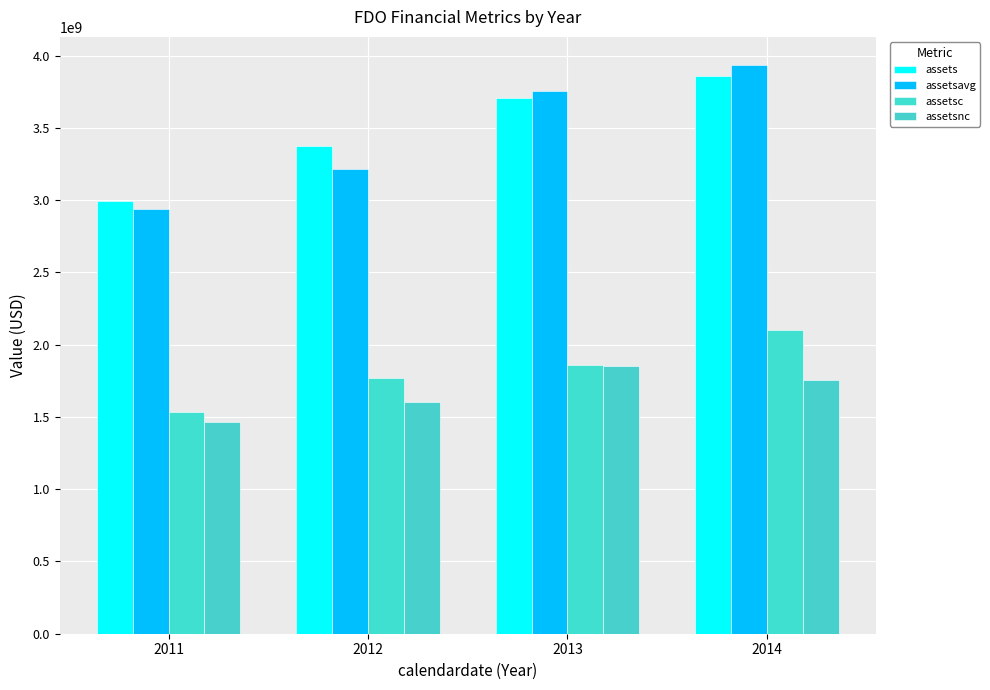

Which series changed the most between 2012 and 2013?

assetsavg